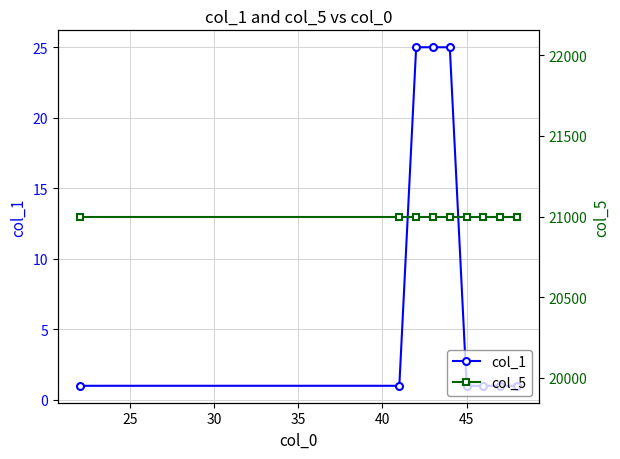

What position from the left is 45?

6